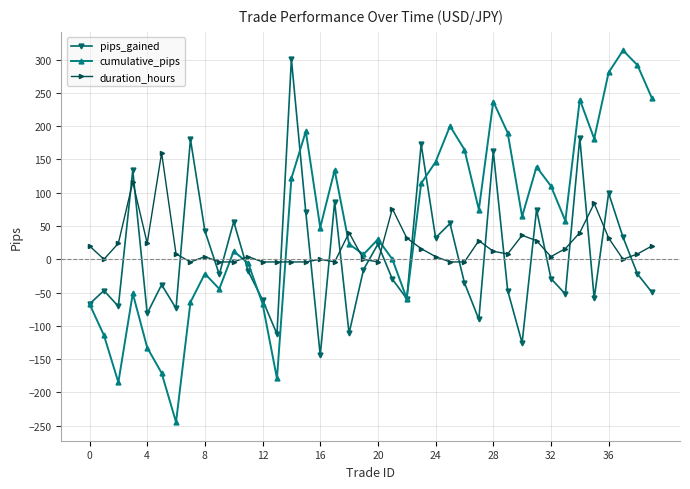

Rank the series by their average value, from lowest to highest.

pips_gained, duration_hours, cumulative_pips